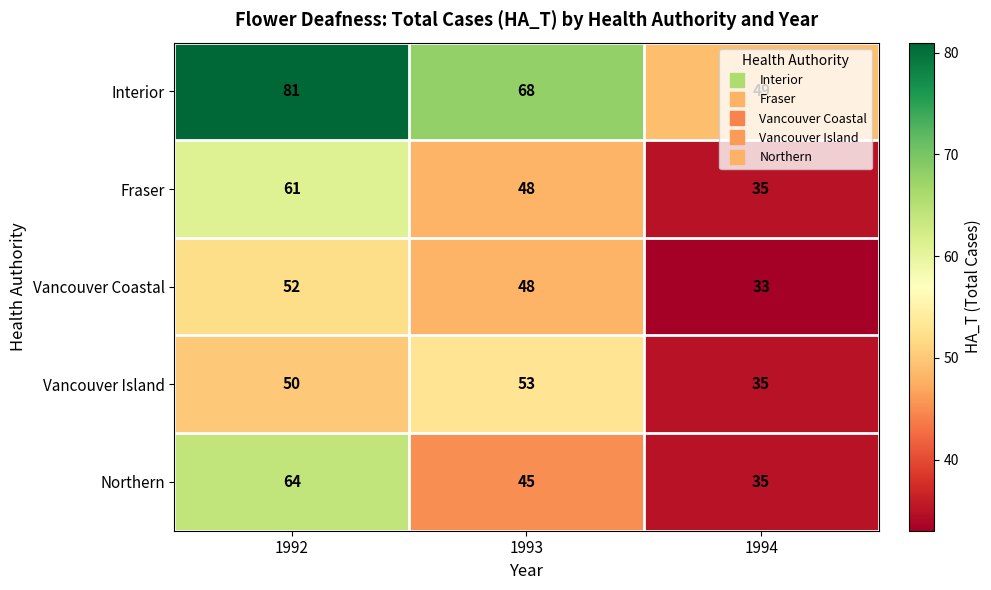

What is the difference between the highest and lowest values at 1994?

16